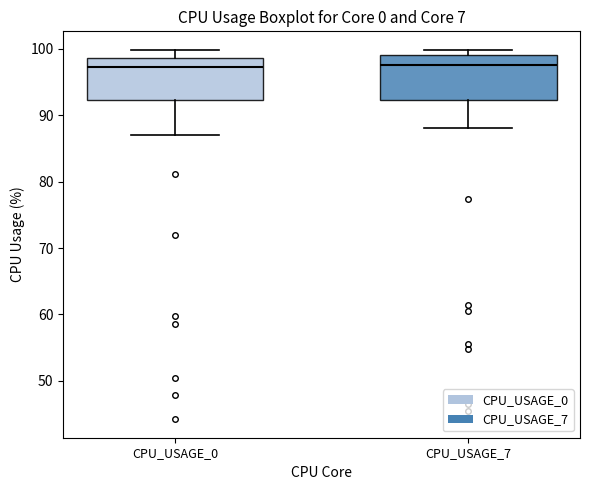

Reading left to right, transcribe this box plot: for each box, give where its median line is, the range the box spans, and where its two whiskers end, as read against the y-axis. The values are not printed on the chart, so give them approximately, as read against the axis.

CPU_USAGE_0: median 97, box 92 to 99, whiskers 87 to 100
CPU_USAGE_7: median 98, box 92 to 99, whiskers 88 to 100